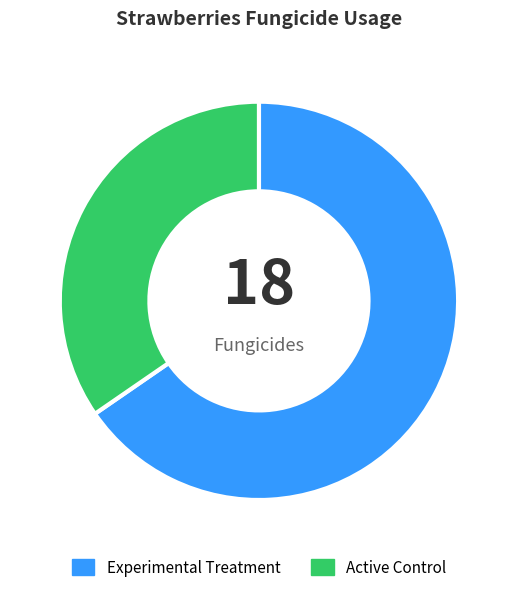

Does any single category account for the majority?

Yes